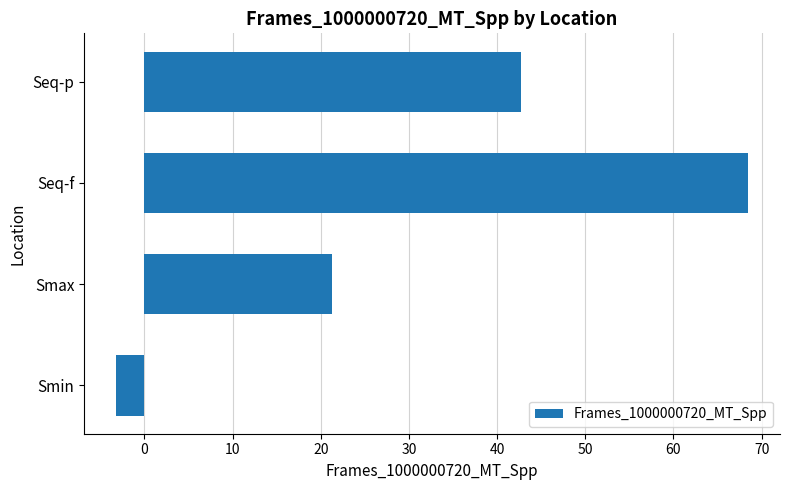

Reading bottom to top, extract all data points from this chart.

-3.3	21.3	68.5	42.7